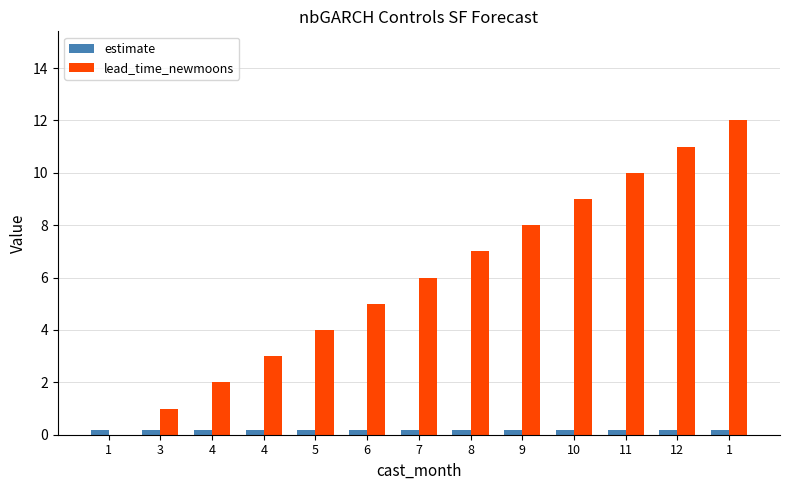

At which category is the sum across all series the highest?

1